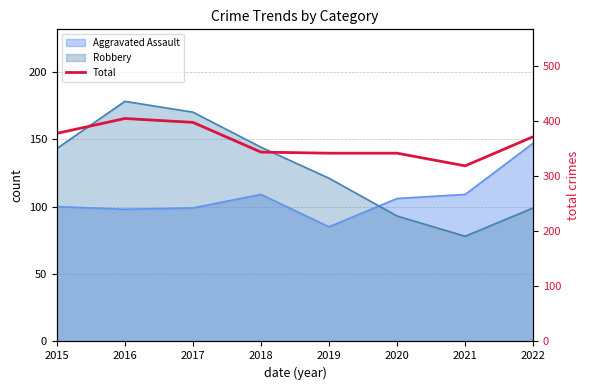

What is the value of the 3rd point from the left?

398